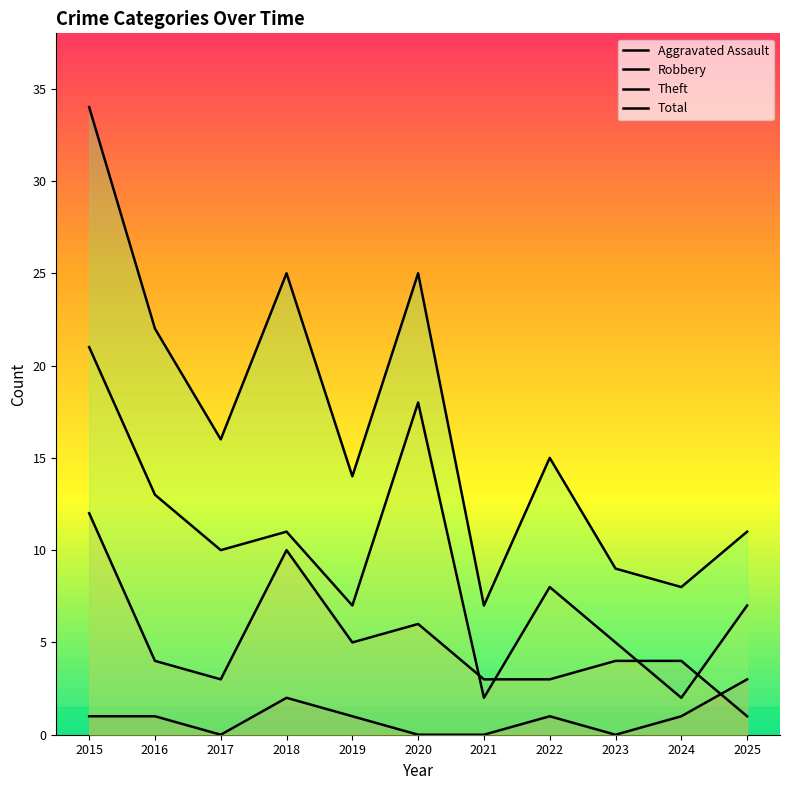

Count the number of categories in the chart.

11